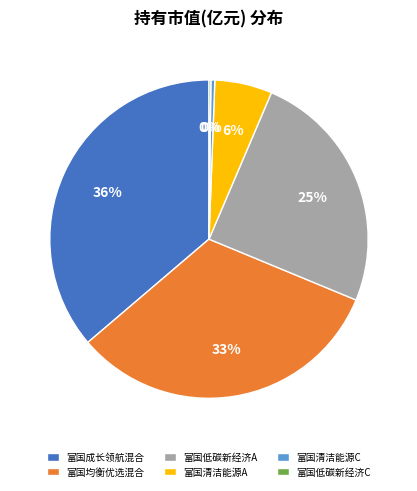

Which slice is the largest?

富国成长领航混合